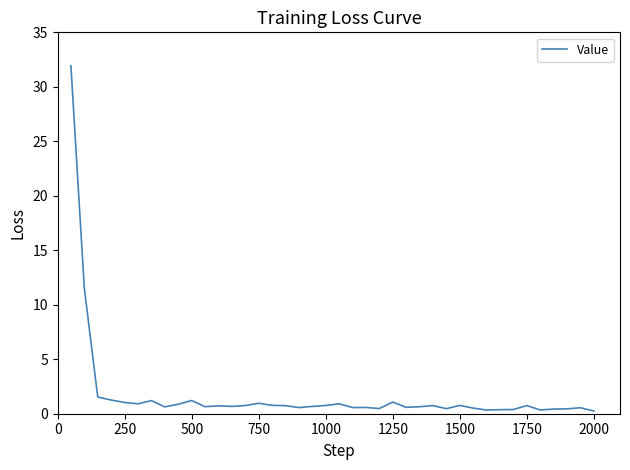

What is the maximum value shown in the chart?

31.9